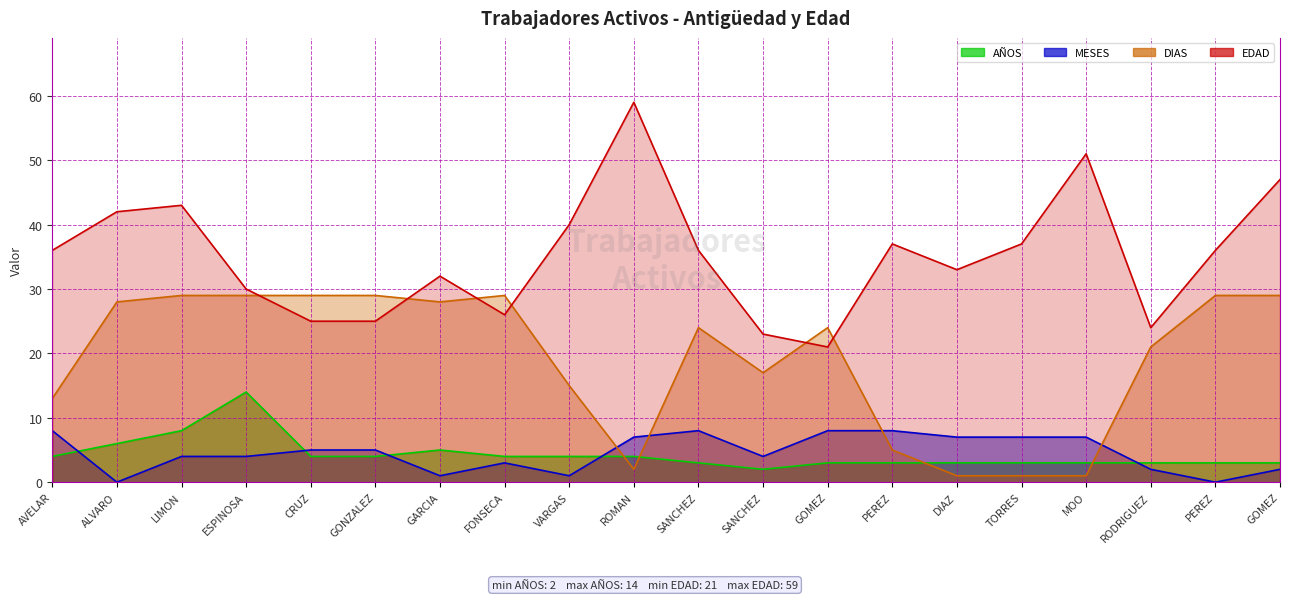

The DIAS series shows 13 at AVELAR. True or false?

True